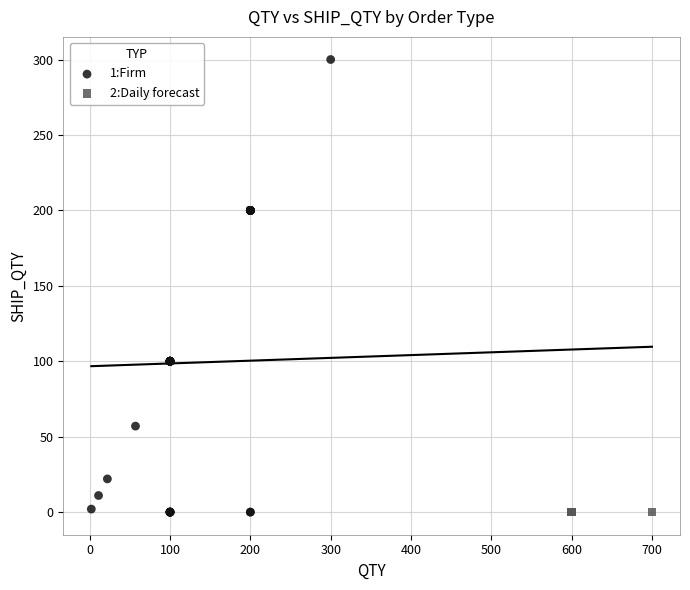

Which series reaches the maximum Y coordinate?

1:Firm